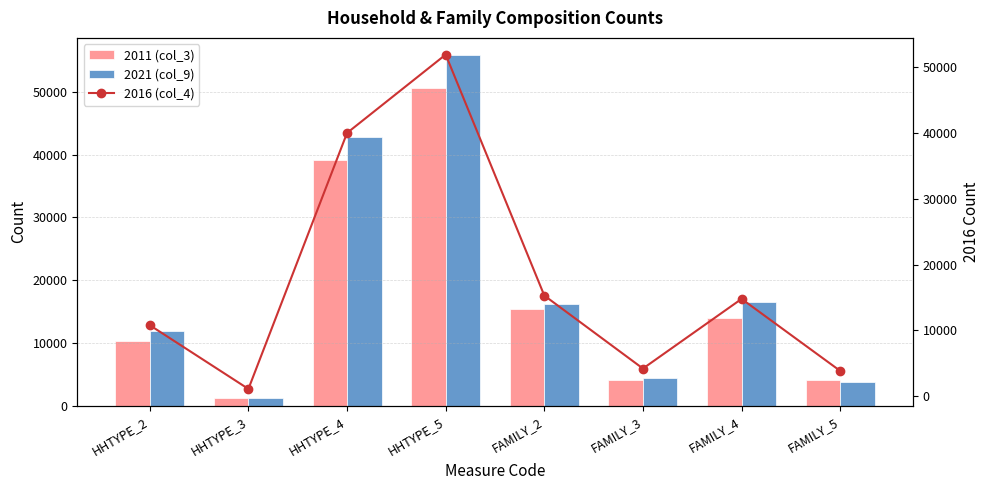

What is the difference between the maximum and minimum values in the 2011 (col_3) series?

49522